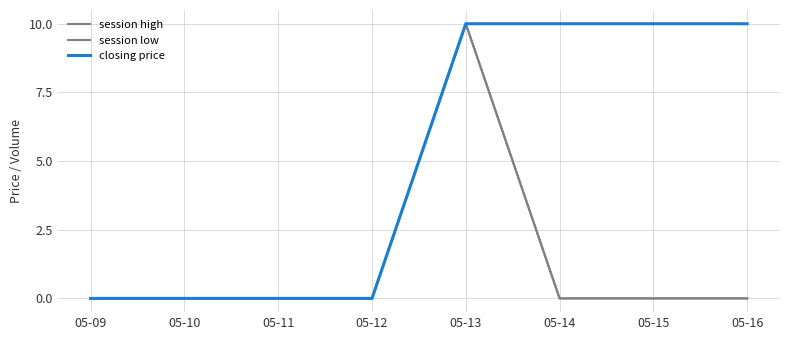

Does the chart have visible grid lines?

Yes